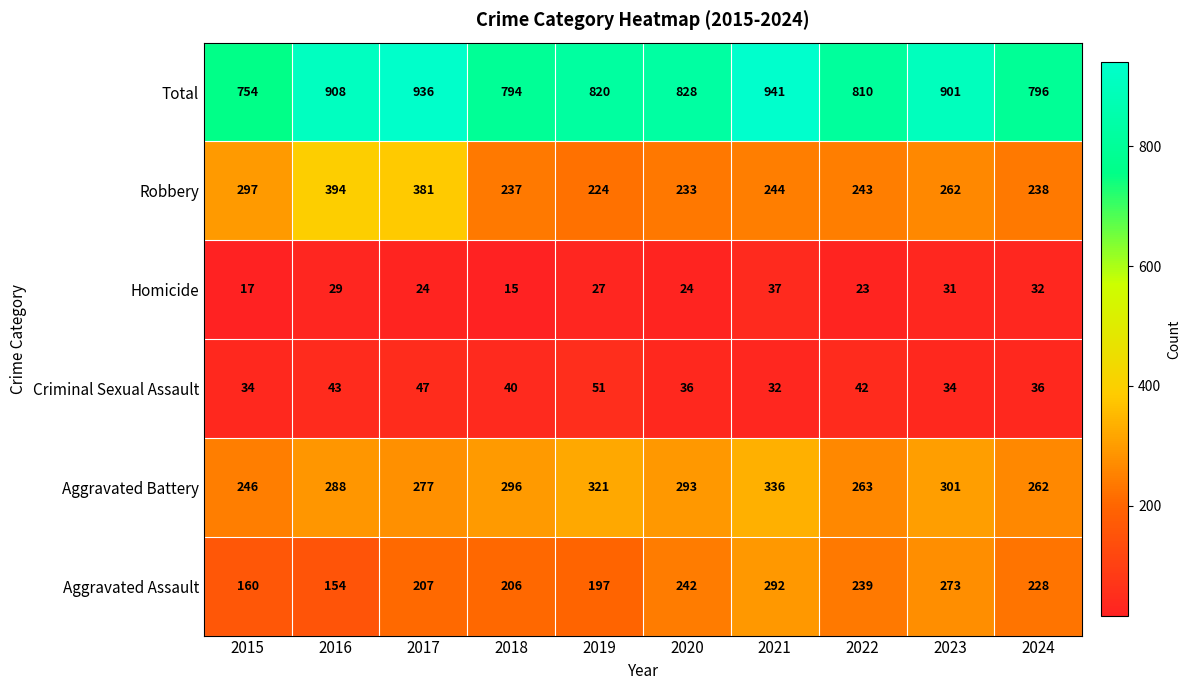

Which series changed the most between 2021 and 2022?

Total